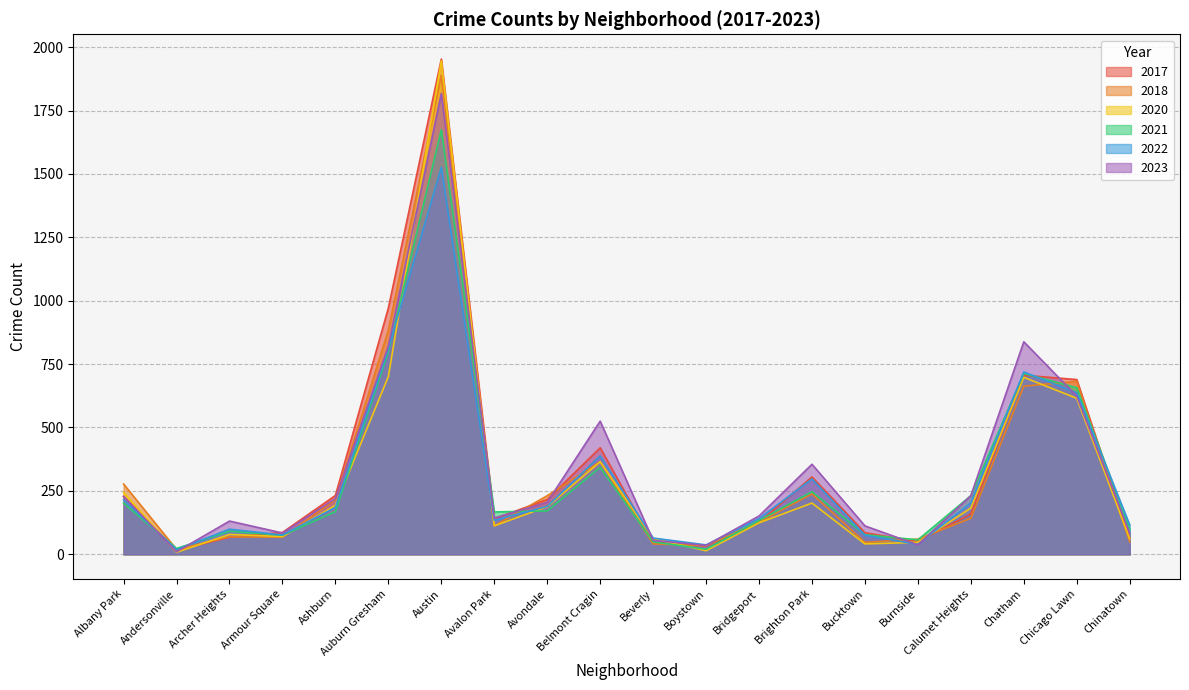

In 2017, how many points are higher than both neighbors (excluding endpoints)?

4